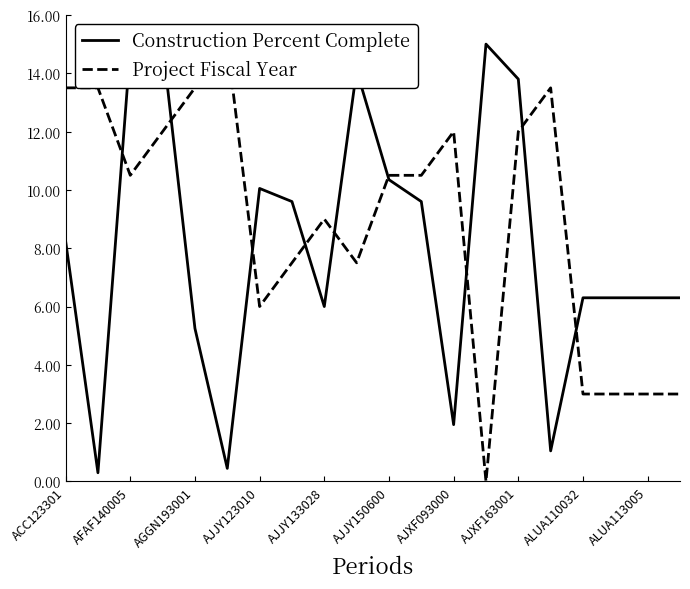

What is the difference between the second highest and minimum values in the Project Fiscal Year series?

13.5